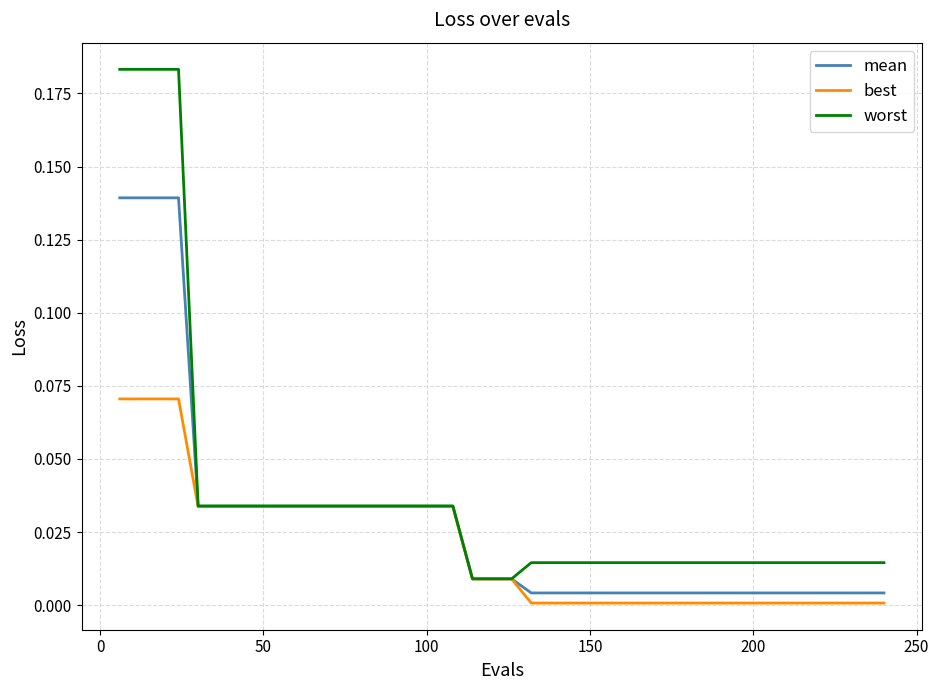

List the series in order of their peak value, highest first.

worst, mean, best